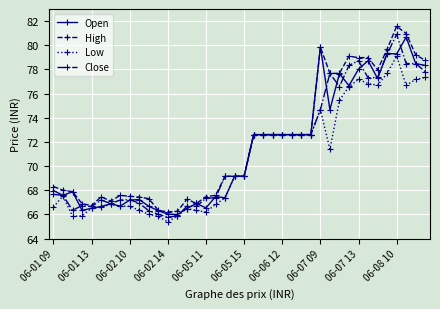

What is the value of the Open point at the 36th from the left?

79.3